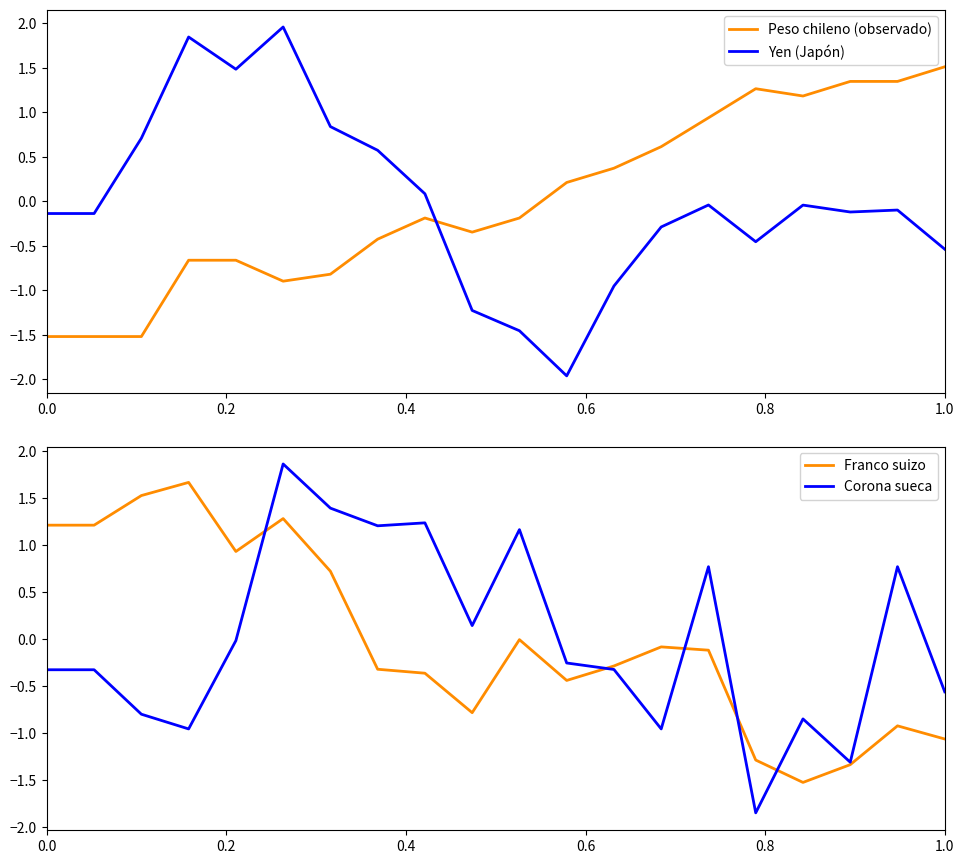

True or false: Peso chileno (observado) has a value of 1.5 at 1.0.

True